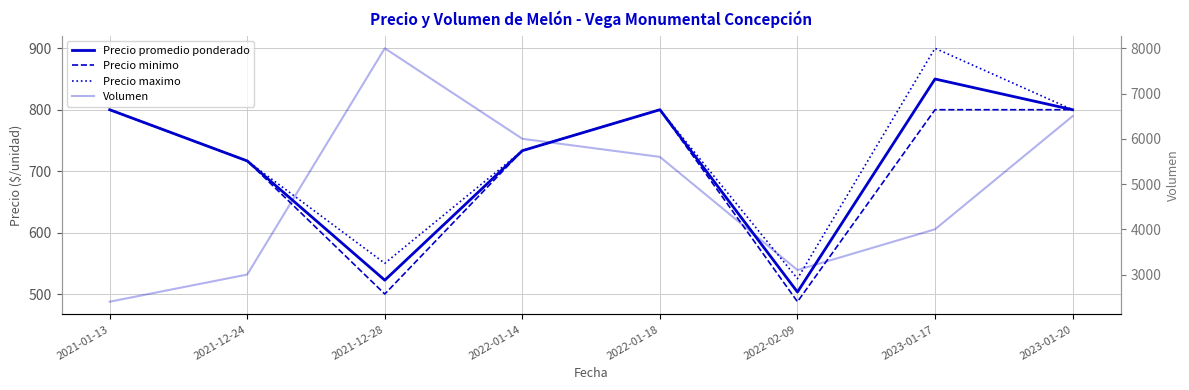

True or false: Volumen and Precio maximo intersect in this chart.

False